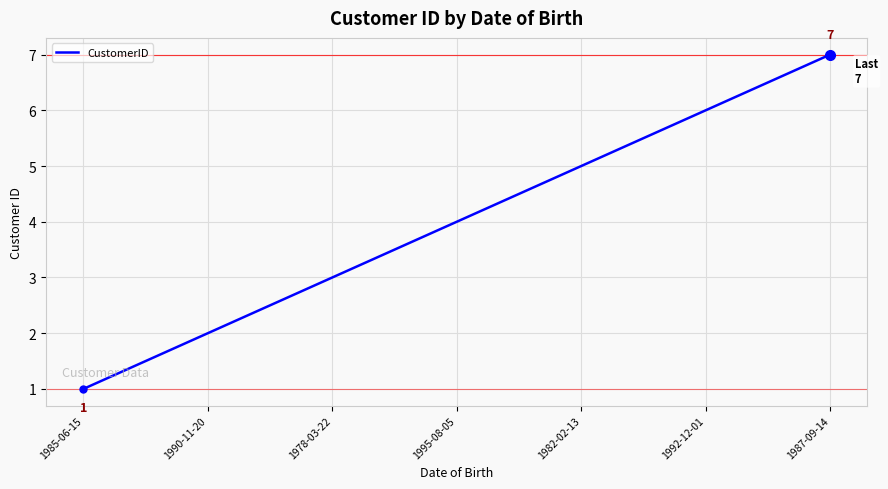

What position from the left is 1990-11-20?

2